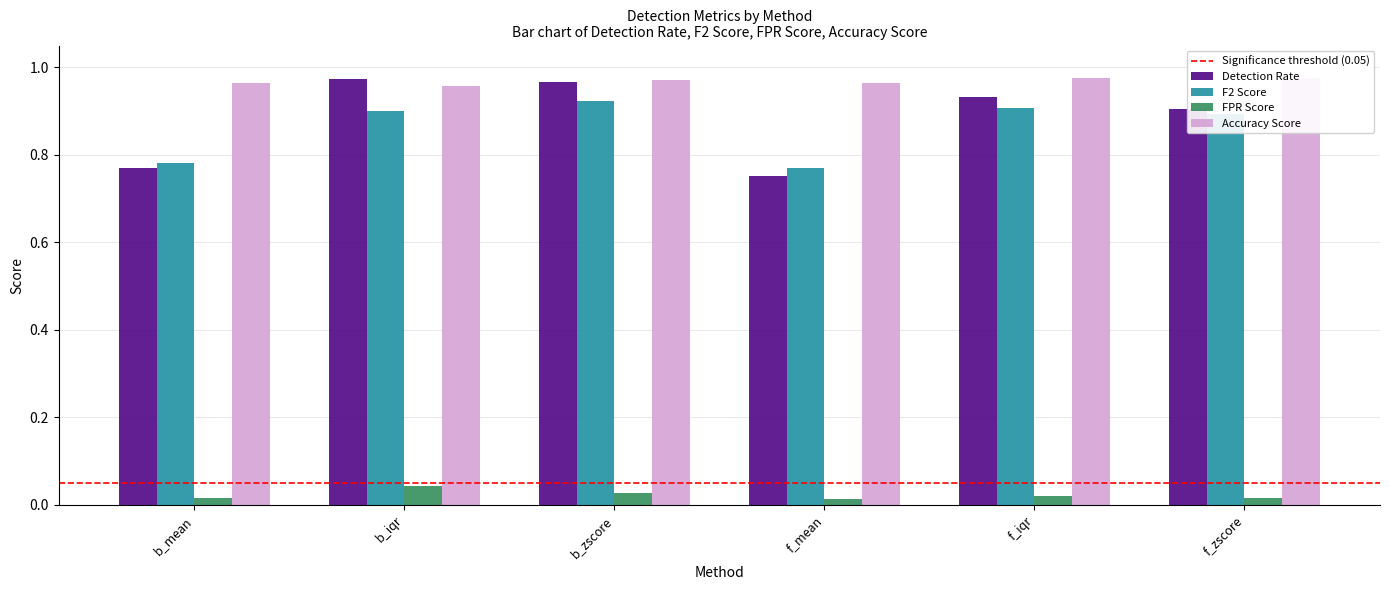

How many FPR Score values are between 0 and 1?

6